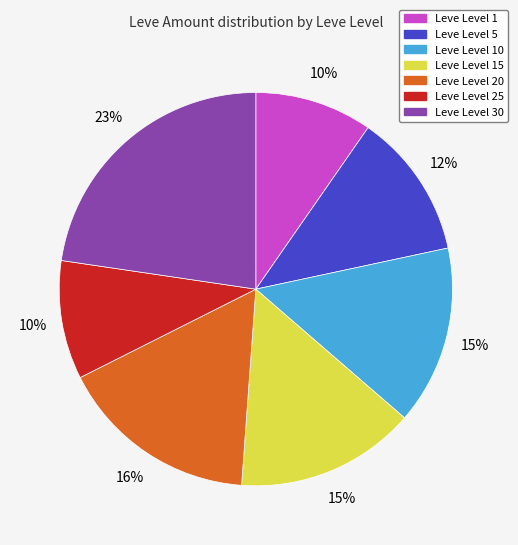

Is there any slice that represents more than half of the pie?

No